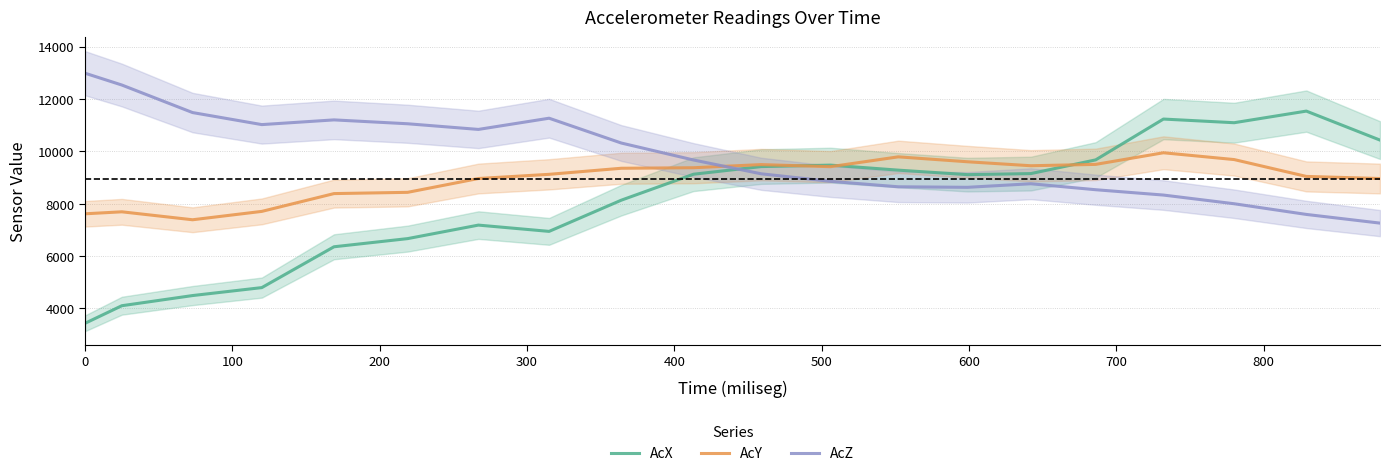

How many intersections are there between AcX and AcZ?

1